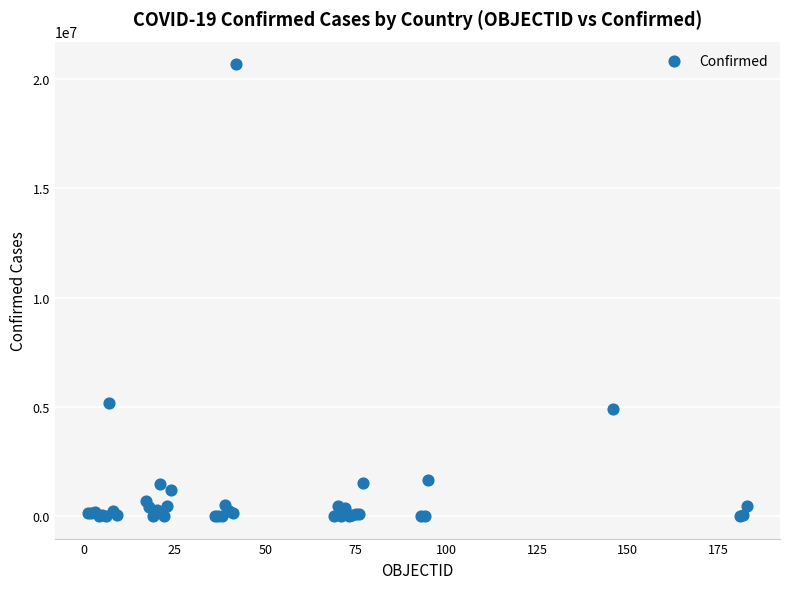

What Y value in the scatter plot is closest to 10339079?

5161926